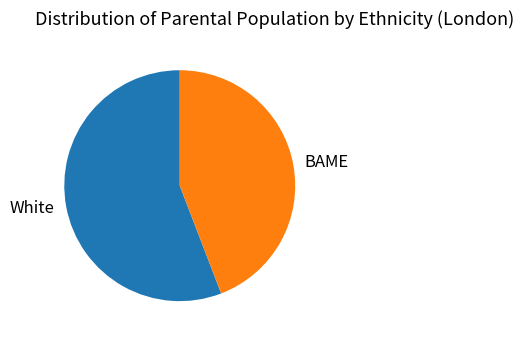

Is the sum of White and BAME greater than half?

Yes